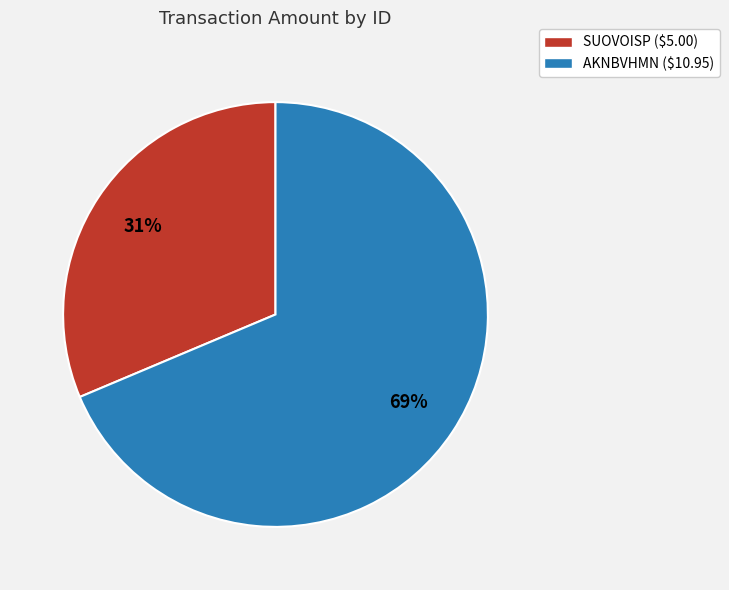

Rank the categories by value from lowest to highest.

SUOVOISP, AKNBVHMN